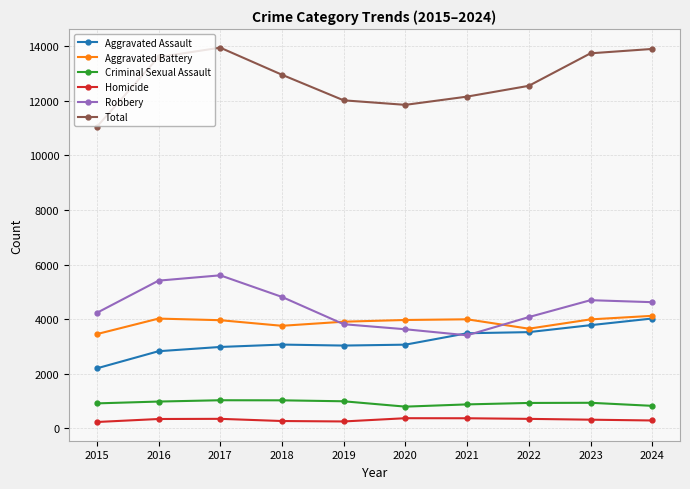

True or false: Aggravated Assault and Criminal Sexual Assault cross at least once.

False